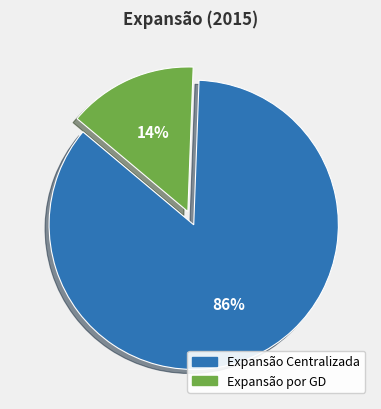

Combined, do Expansão por GD and Expansão Centralizada account for over 50%?

Yes